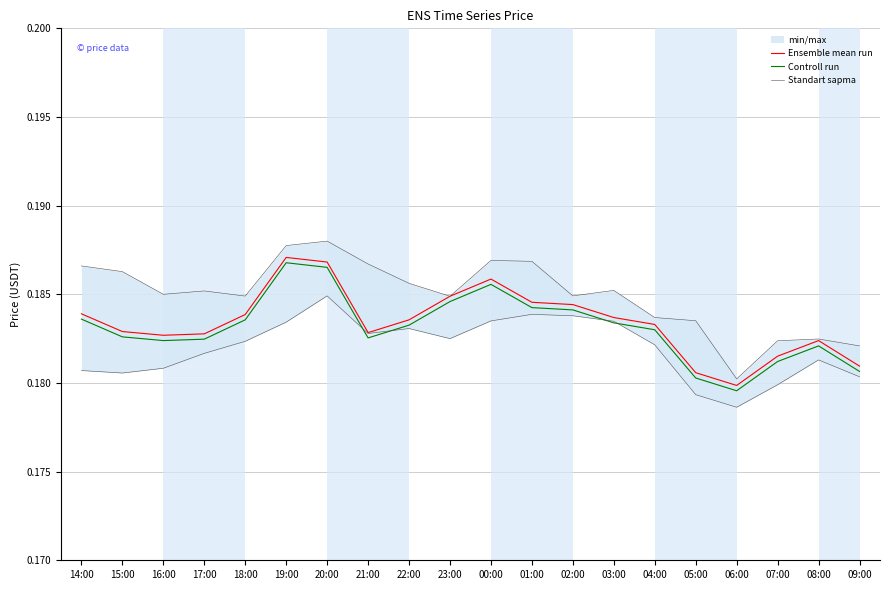

How many lines are shown in the chart?

3